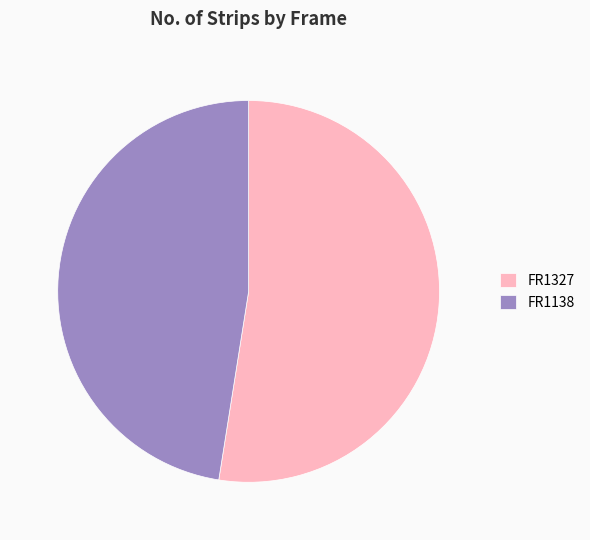

Is there a majority slice in this chart?

Yes